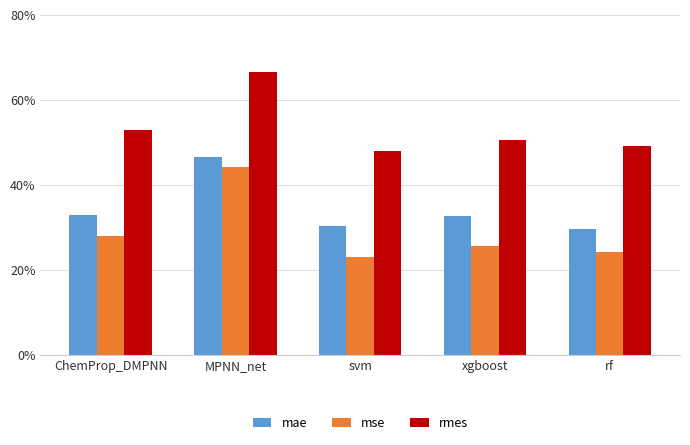

Reading left to right, extract all data points from this chart.

mae: 0.3	0.5	0.3	0.3	0.3
mse: 0.3	0.4	0.2	0.3	0.2
rmes: 0.5	0.7	0.5	0.5	0.5